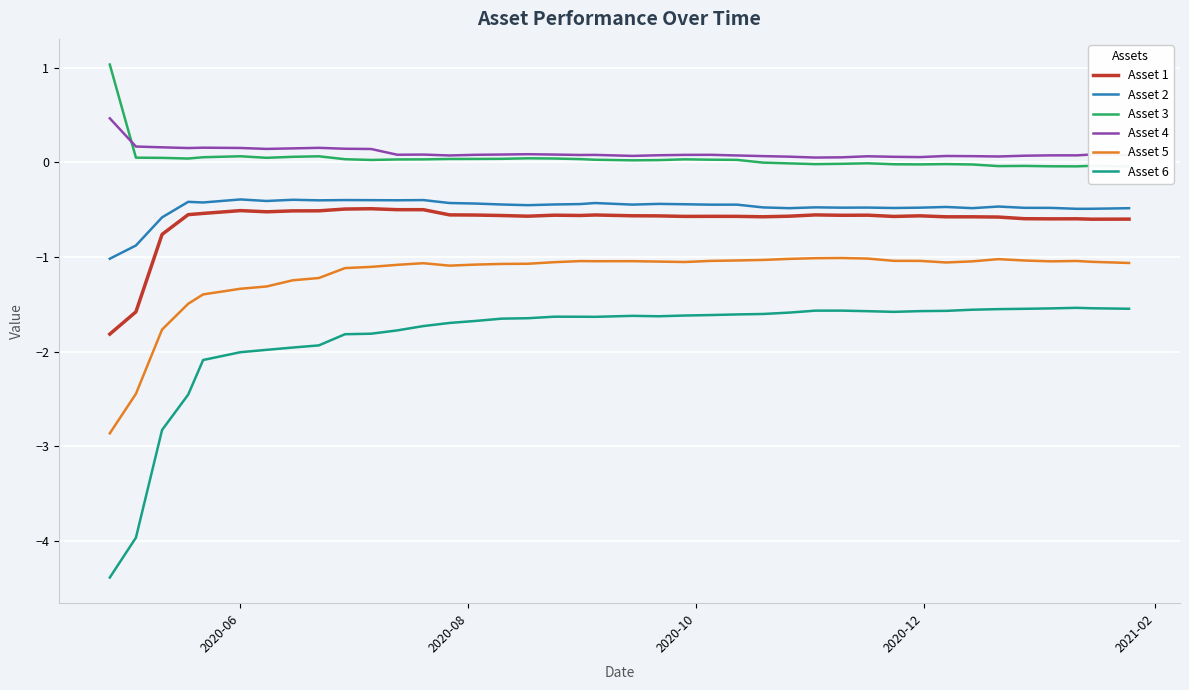

True or false: Asset 2 and Asset 1 intersect in this chart.

False